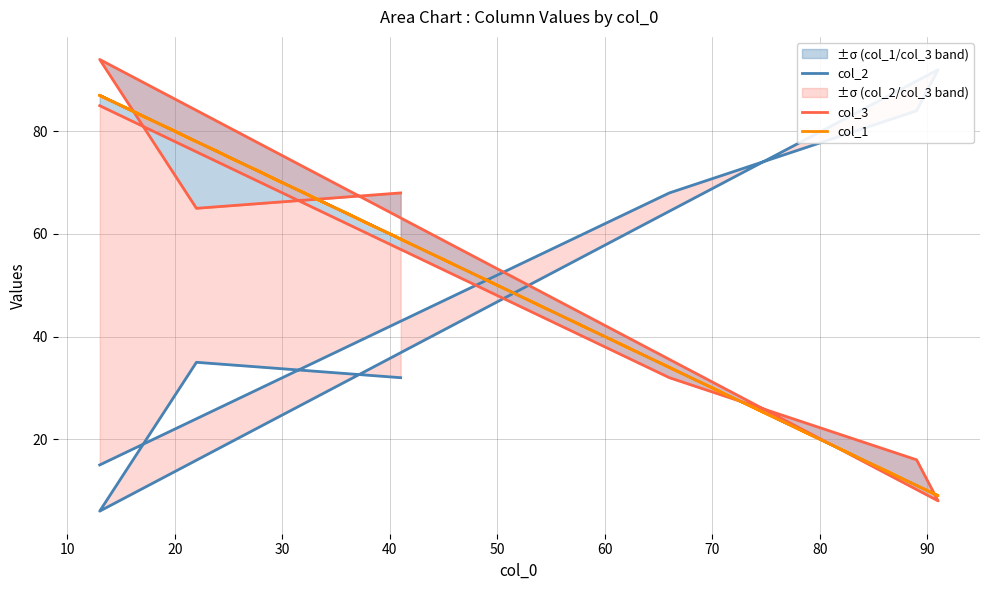

Is the value of col_1 at 40 greater than the value of col_2 at 50?

Yes